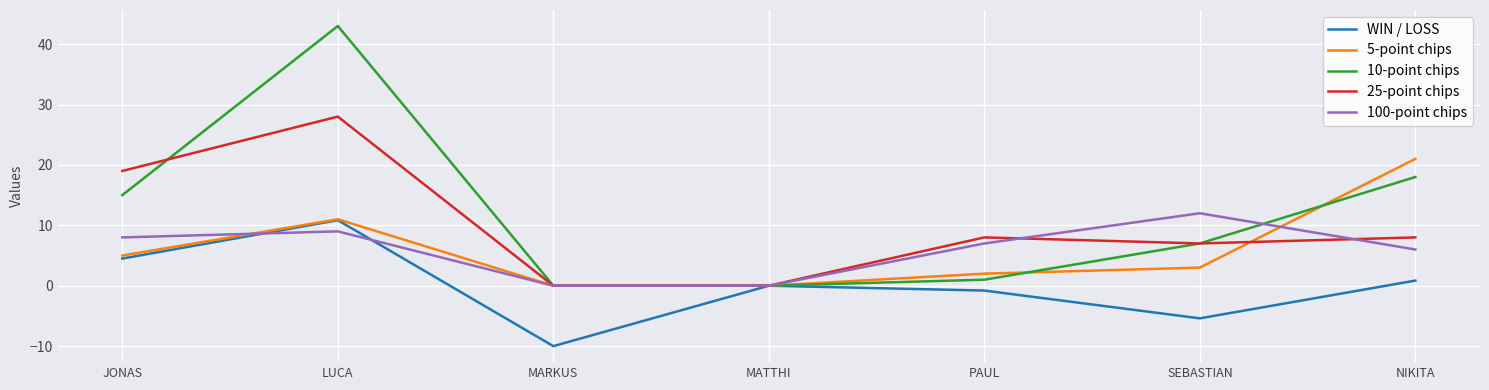

What is the difference between the maximum and minimum values in the 25-point chips series?

28.0